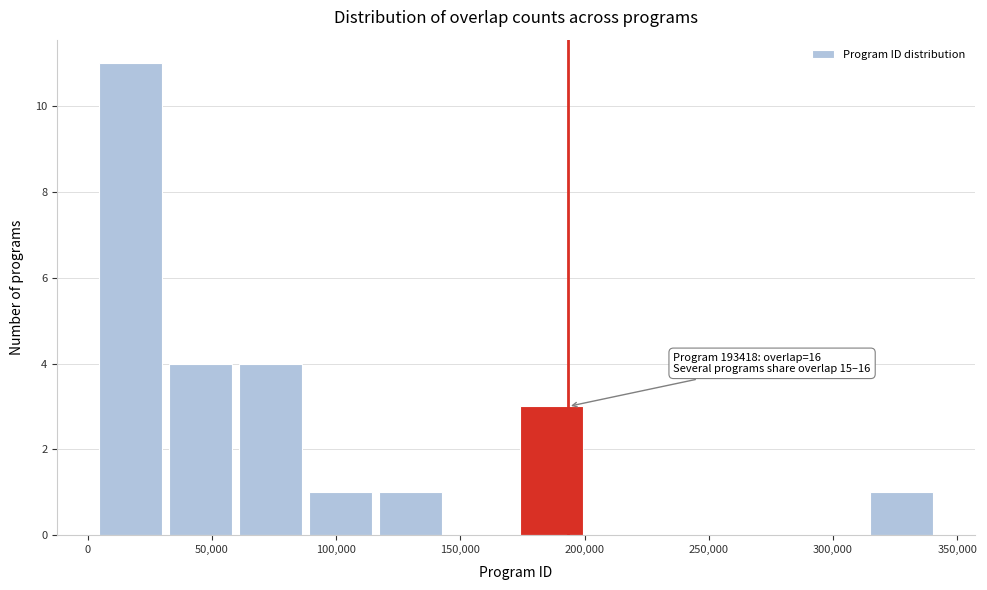

Over which range of the x-axis is the bar tallest?

5000 to 35000